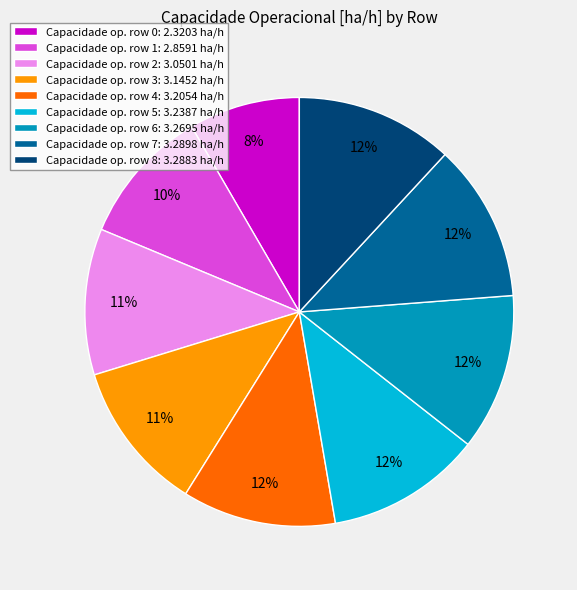

Which has a higher value, Capacidade op. row 3: 3.1452 ha/h or Capacidade op. row 1: 2.8591 ha/h?

Capacidade op. row 3: 3.1452 ha/h